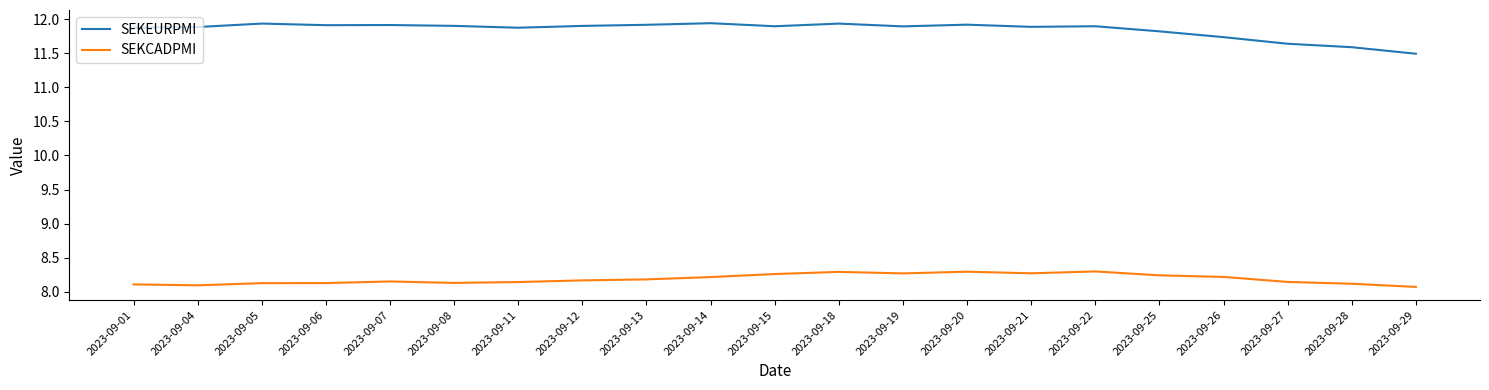

Which series has the largest total across all categories?

SEKEURPMI